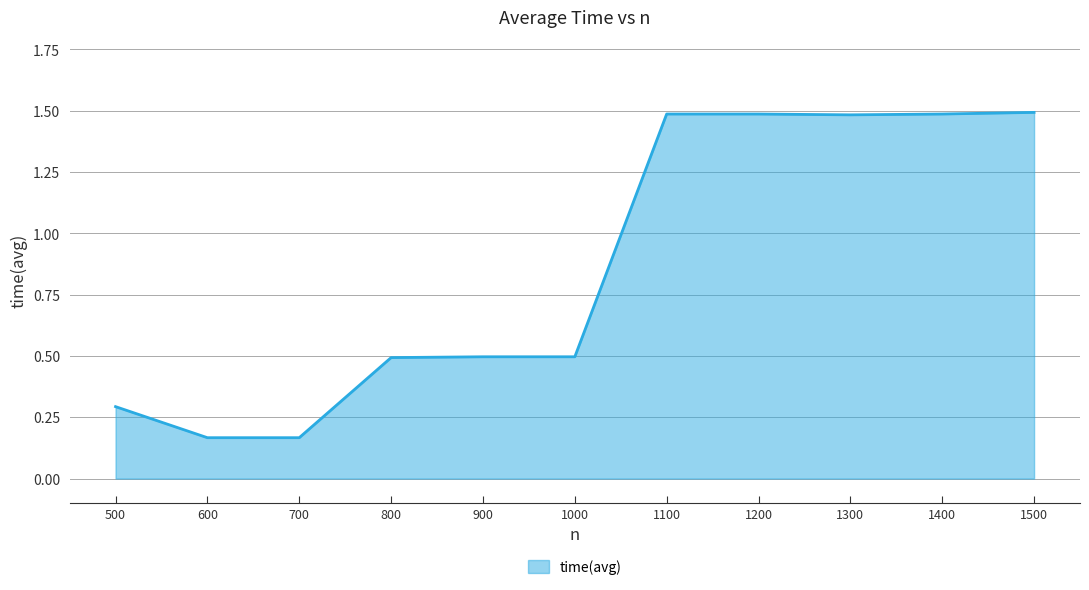

What is the difference between the values at 900 and 1200?

1.0